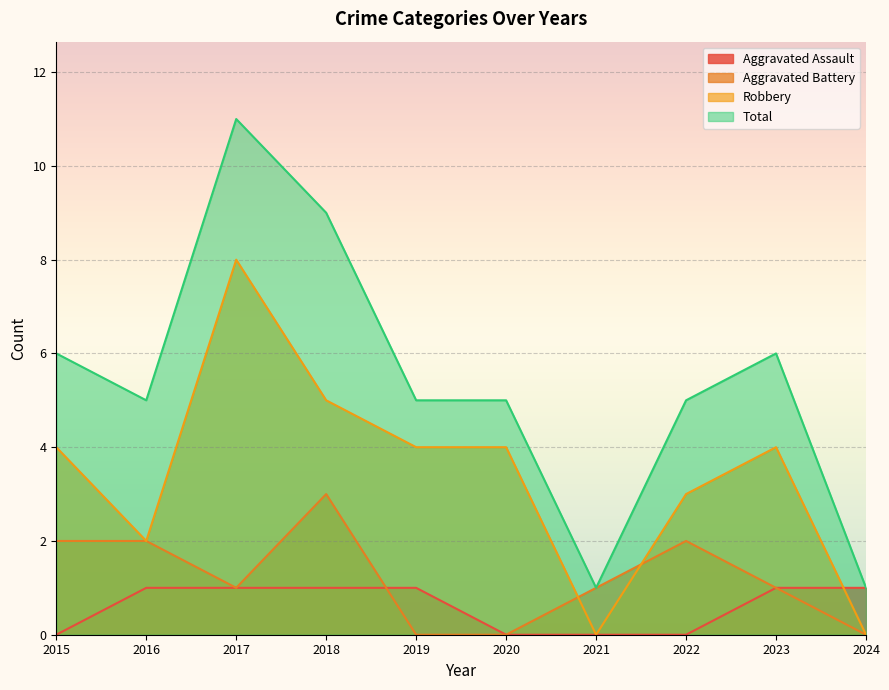

At which label is Aggravated Battery closest to 1?

2017